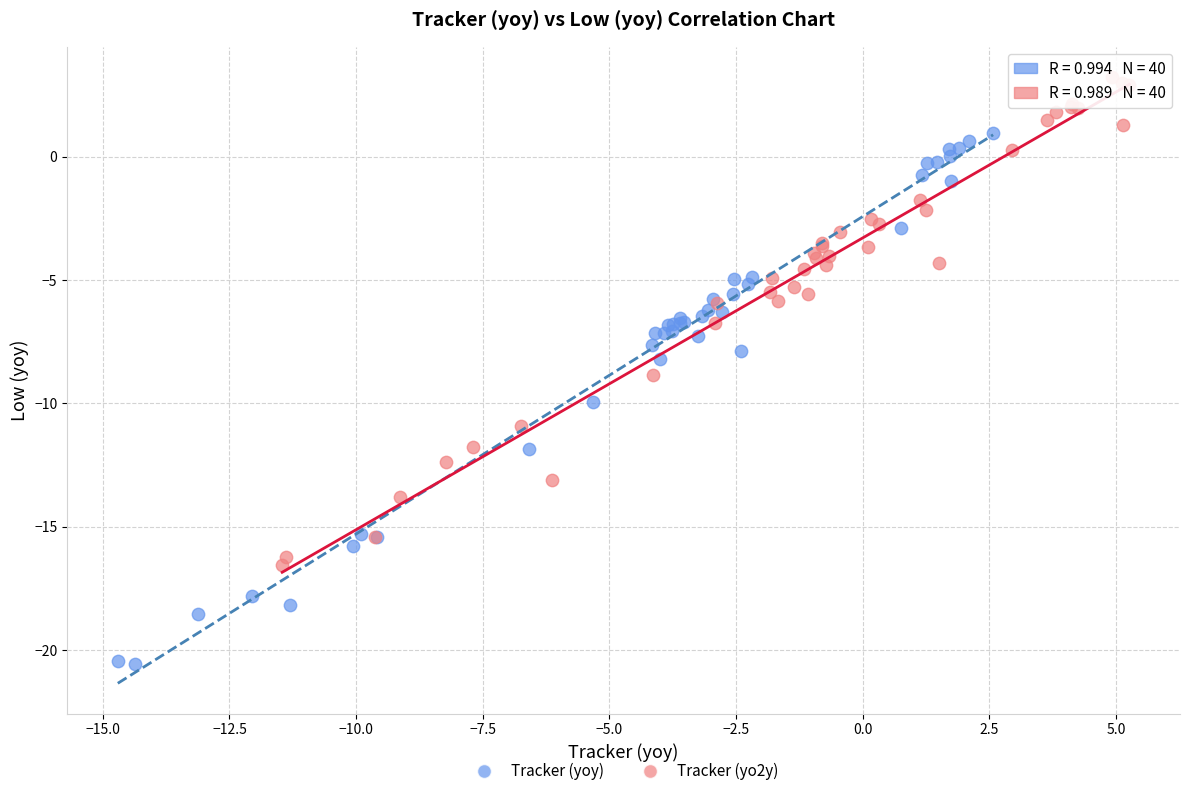

Which series reaches the maximum Y coordinate?

Tracker (yo2y)